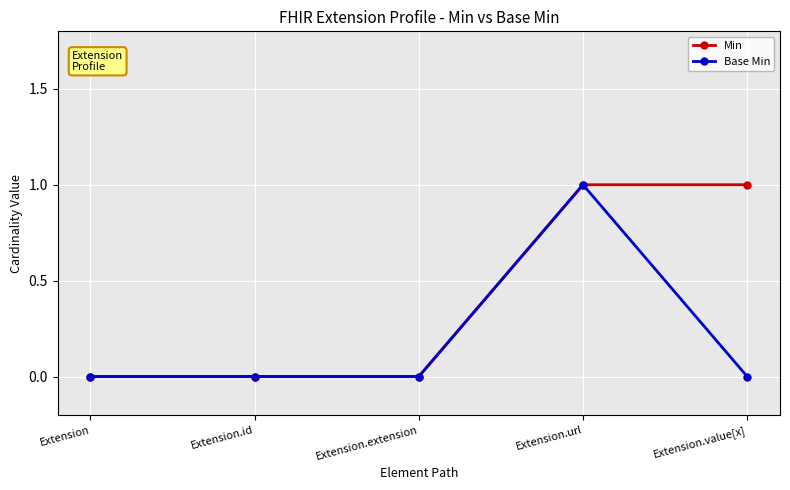

List the series in order of their overall mean, lowest first.

Base Min, Min